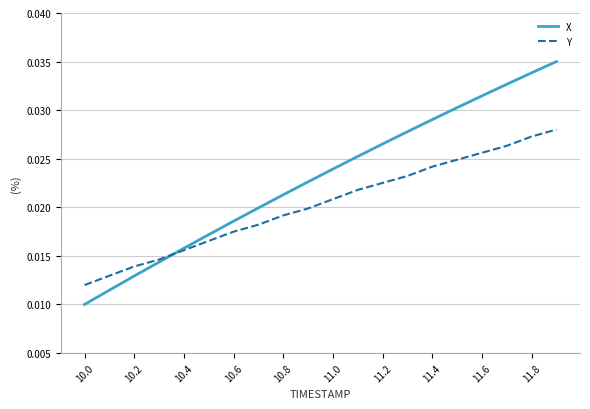

Does the chart have visible grid lines?

Yes